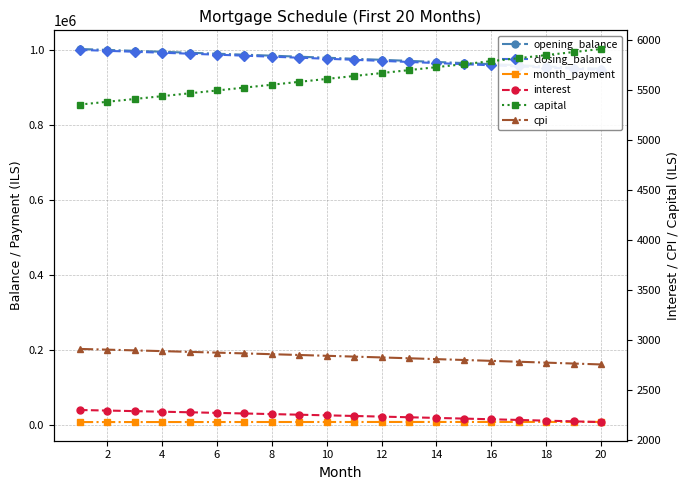

How many series are shown in this chart?

6